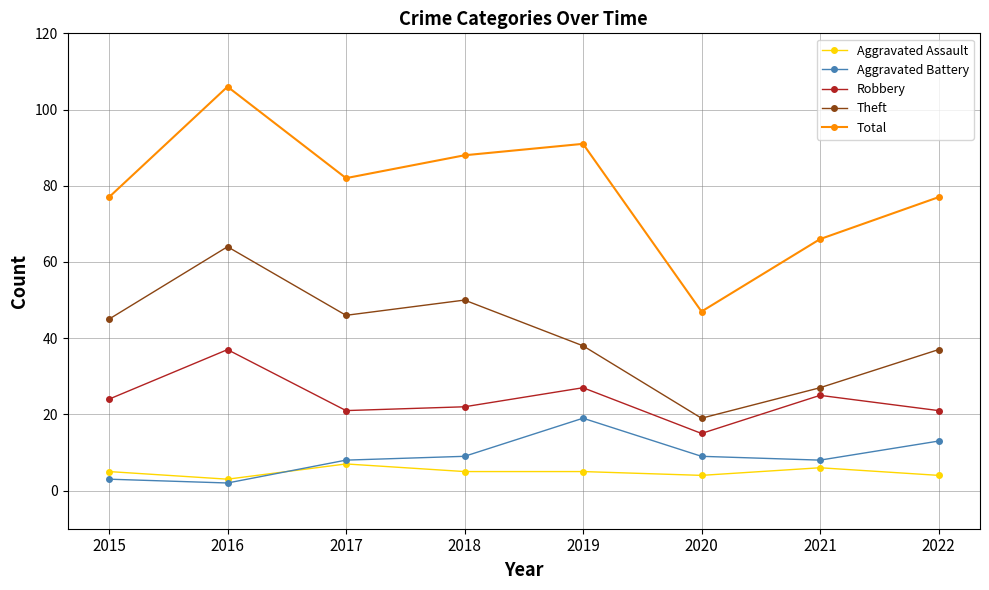

Which series has the widest spread of values?

Total